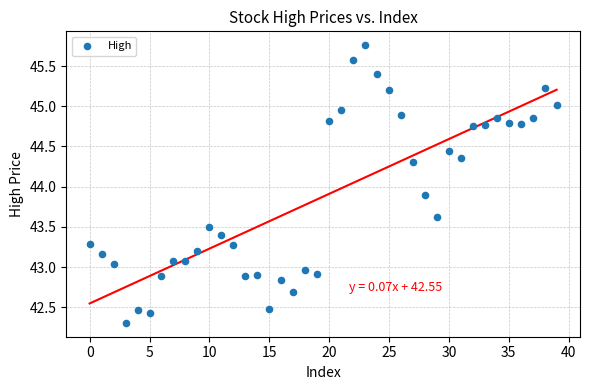

What is the range of Y values (max minus min)?

3.5